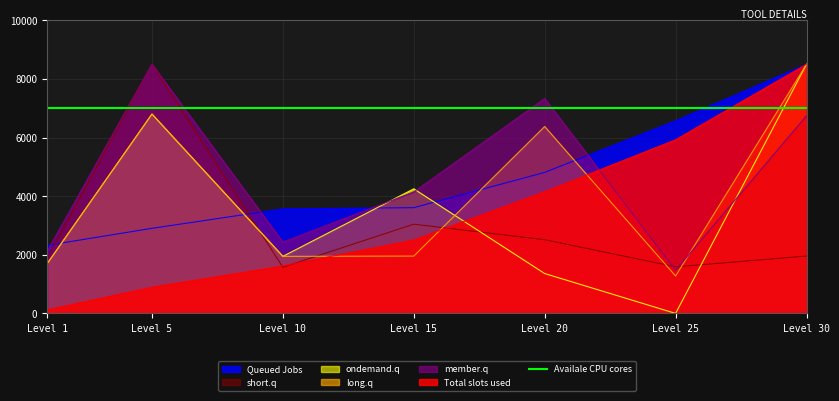

At how many categories does at least one series exceed 880?

7